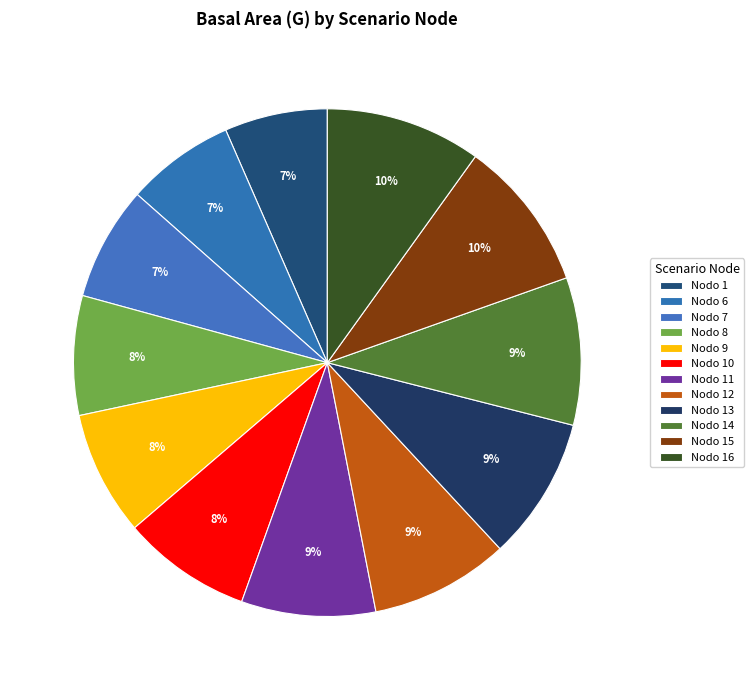

Is Nodo 15 the majority of the pie?

No